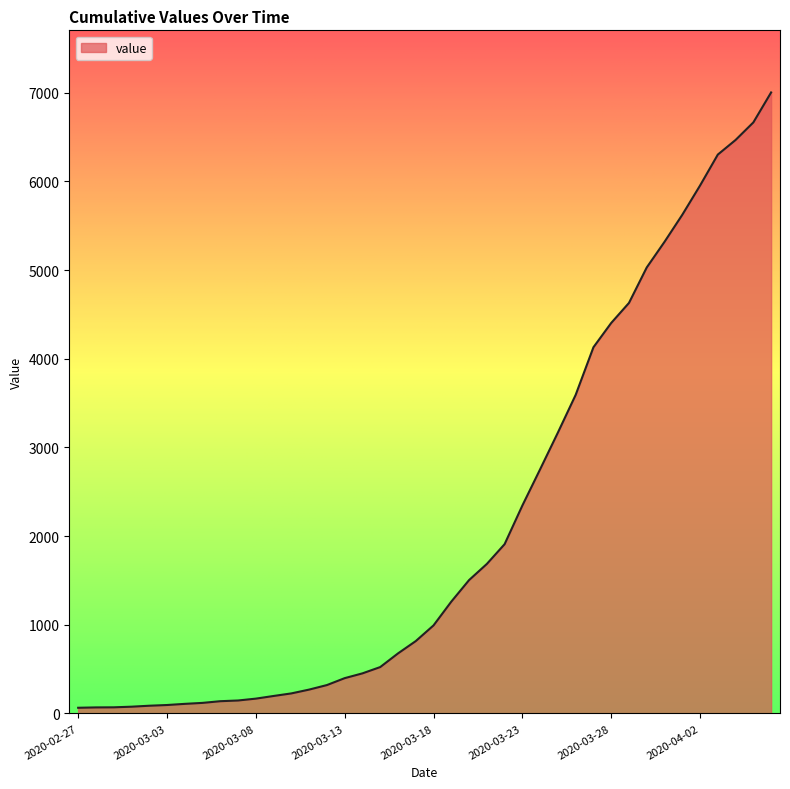

What is the sum of all values?

85760